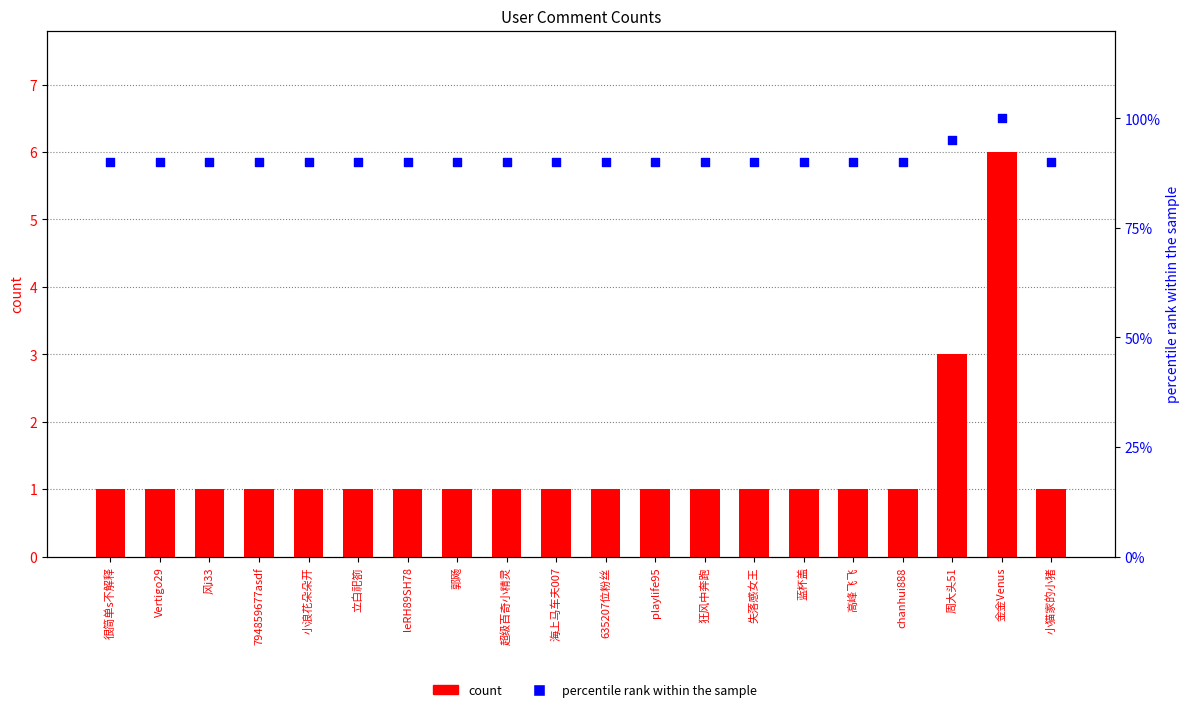

What are all the series names shown in the legend?

count, percentile rank within the sample